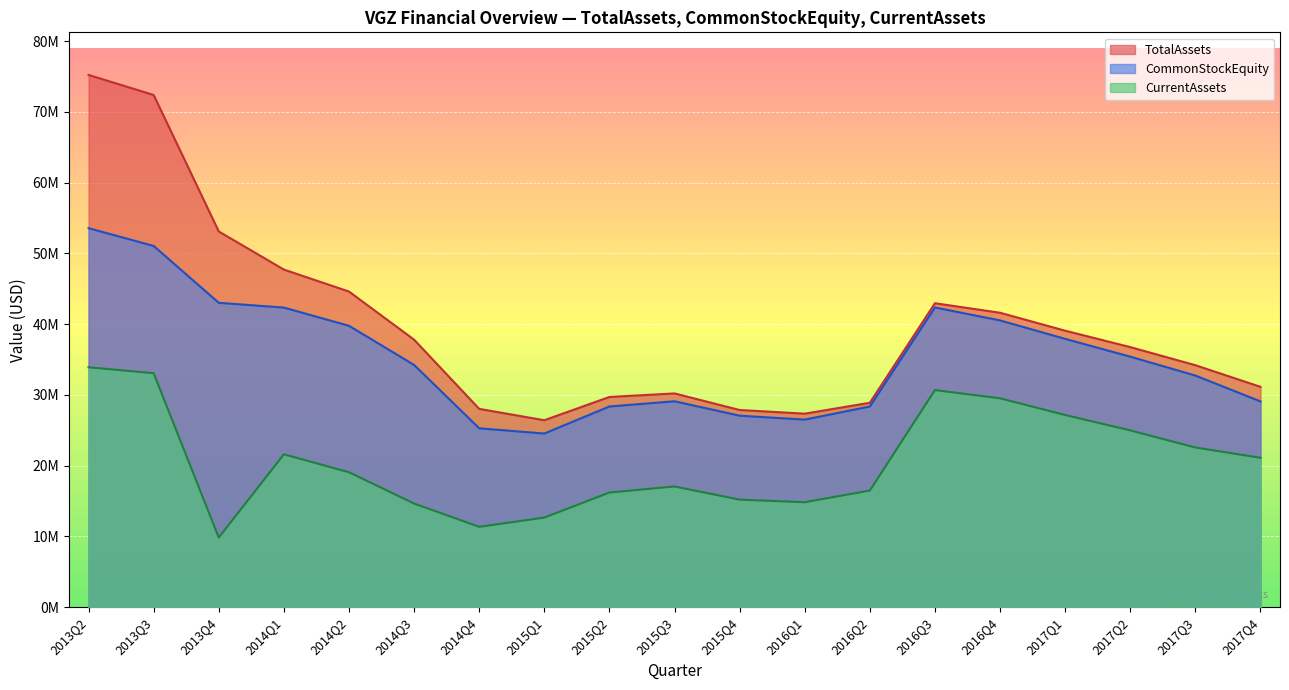

What is the value of the CurrentAssets point at the 20th from the left?

21115000